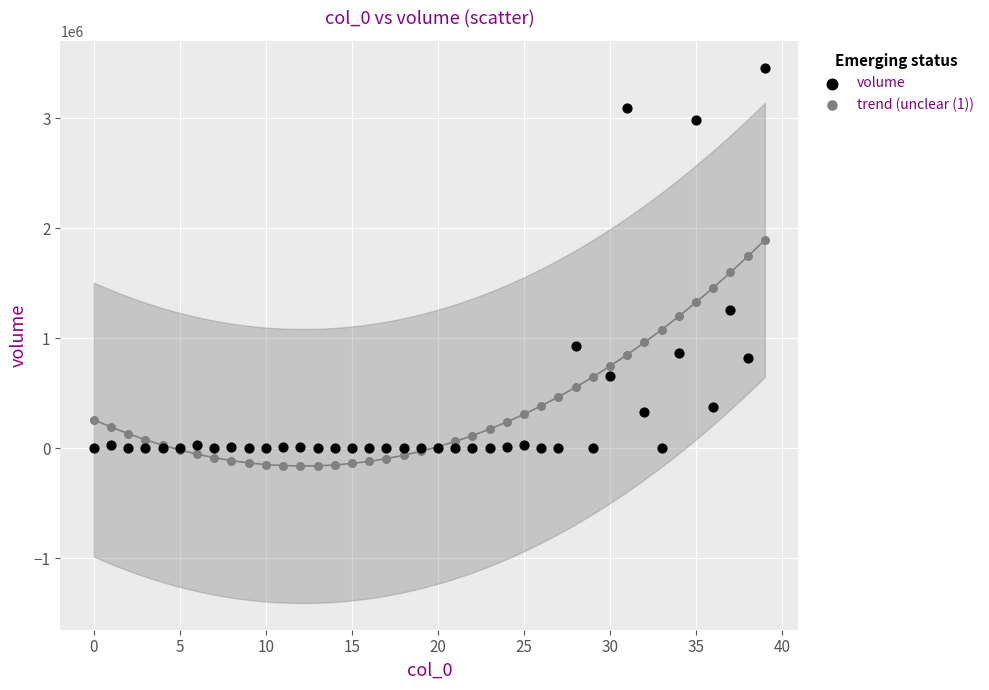

Which series contains the highest Y value?

volume